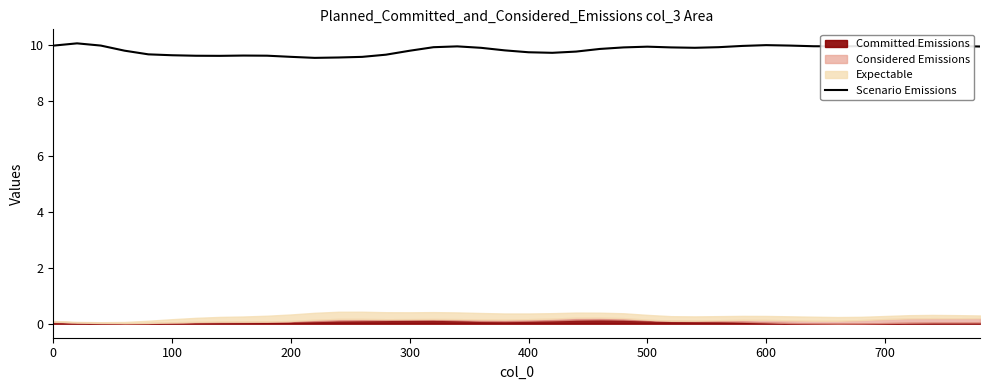

Count the number of categories in the chart.

40